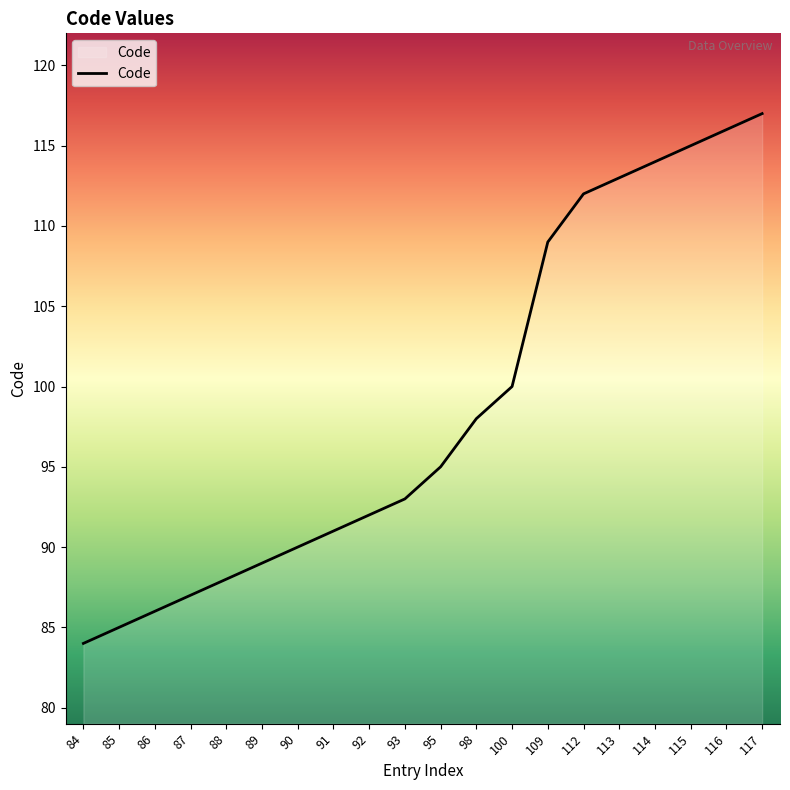

List the labels in order of value, smallest first.

84, 85, 86, 87, 88, 89, 90, 91, 92, 93, 95, 98, 100, 109, 112, 113, 114, 115, 116, 117